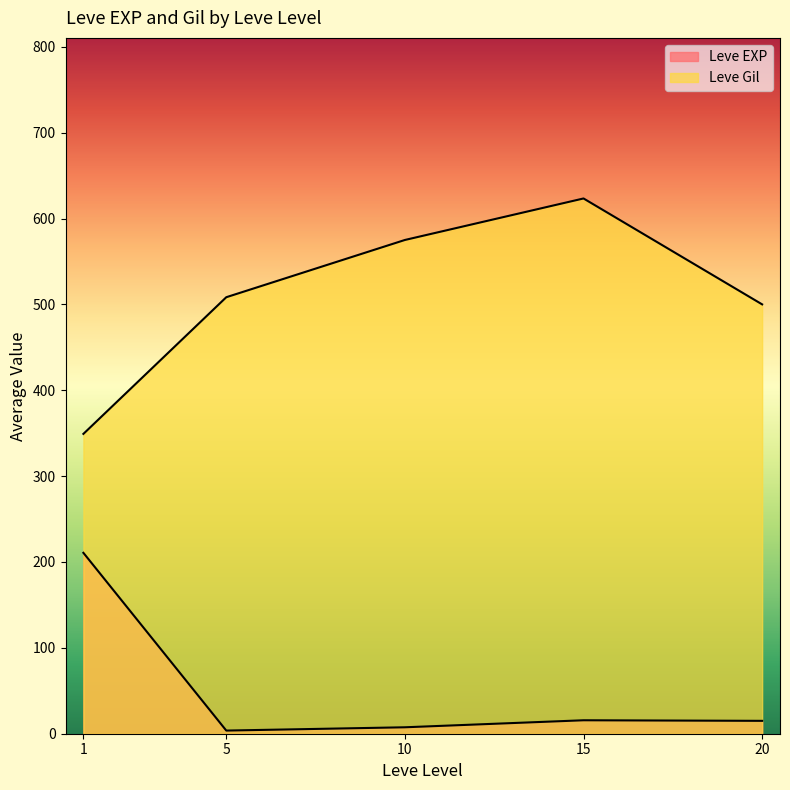

What are all the series names shown in the legend?

Leve EXP, Leve Gil